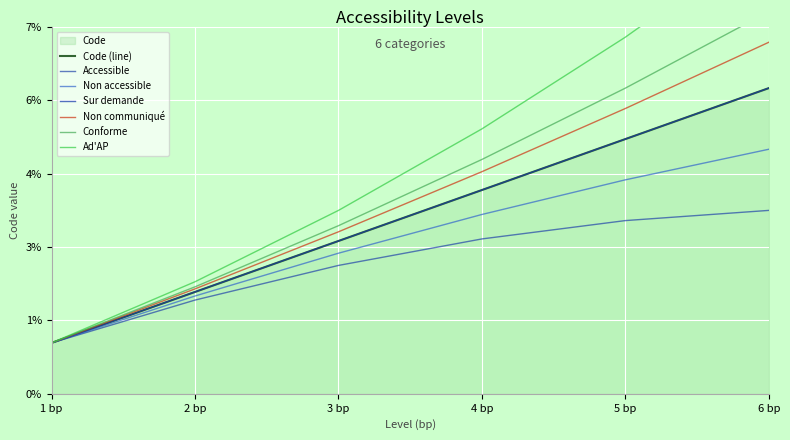

Approximately how many times larger is the value at 3 bp compared to 5 bp?

0.6